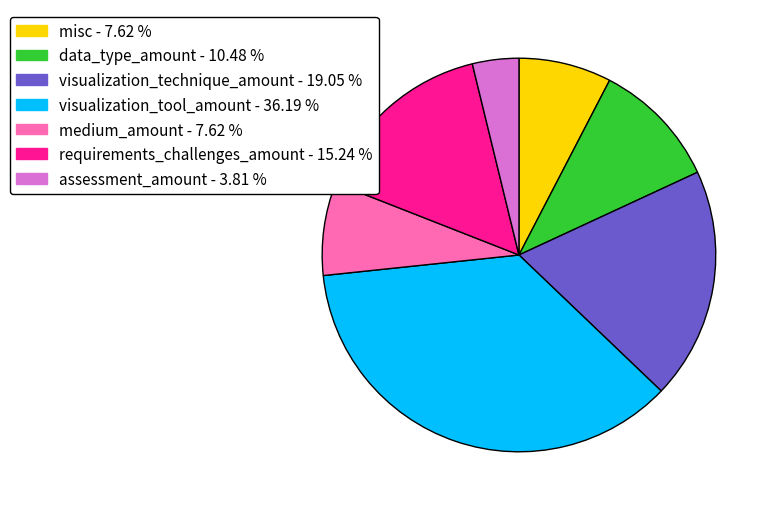

Does visualization_tool_amount represent more than half of the total?

No